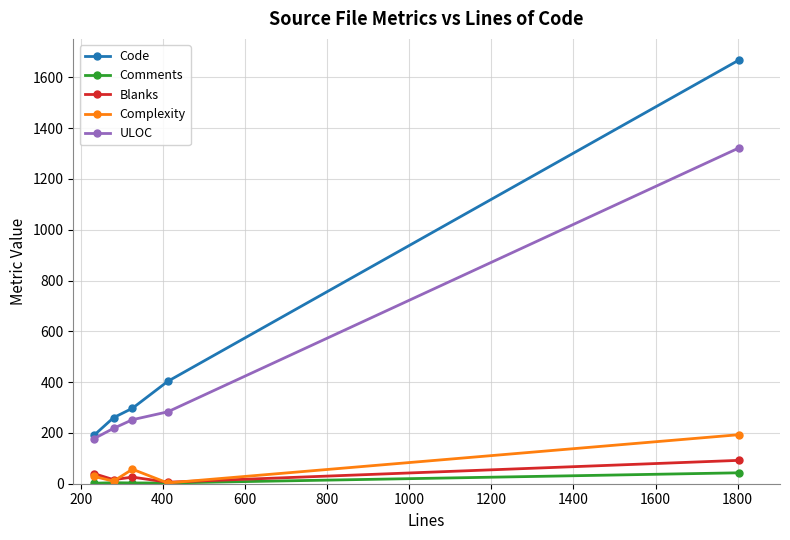

In Blanks, how many points are lower than both neighbors (excluding endpoints)?

2